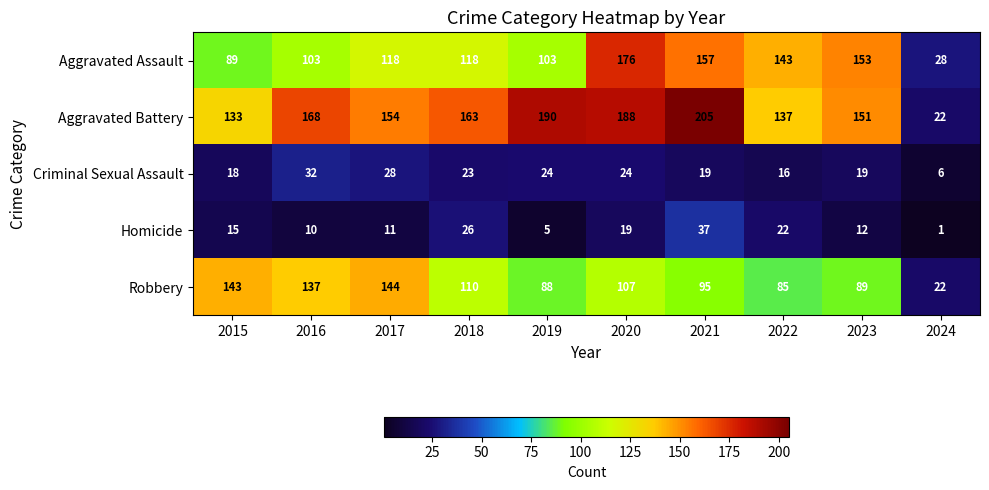

Rank the categories by Robbery value from highest to lowest.

2017, 2015, 2016, 2018, 2020, 2021, 2023, 2019, 2022, 2024